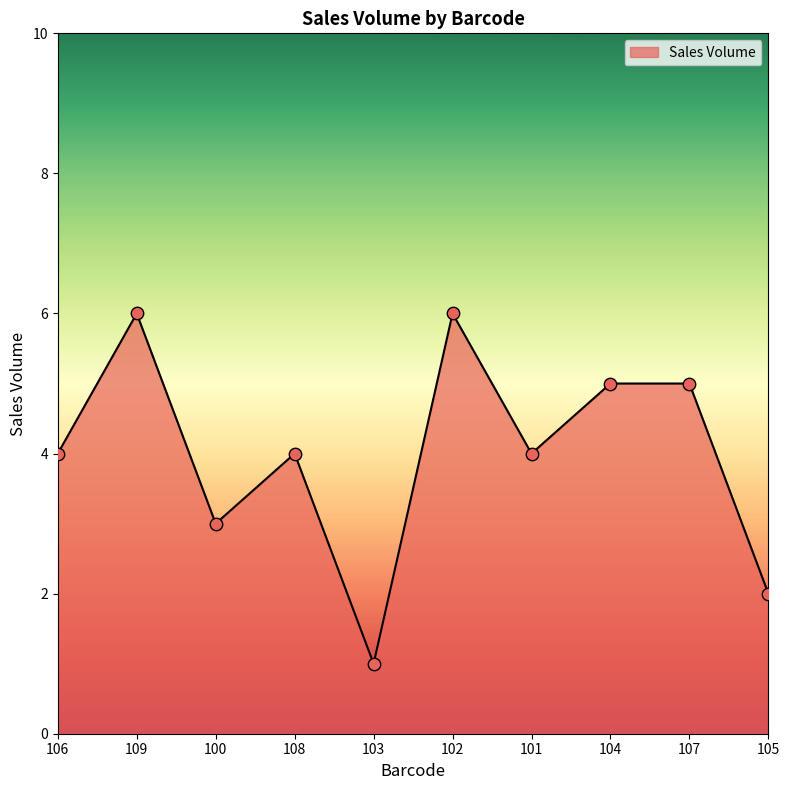

Which has a higher value, 107 or 108?

107